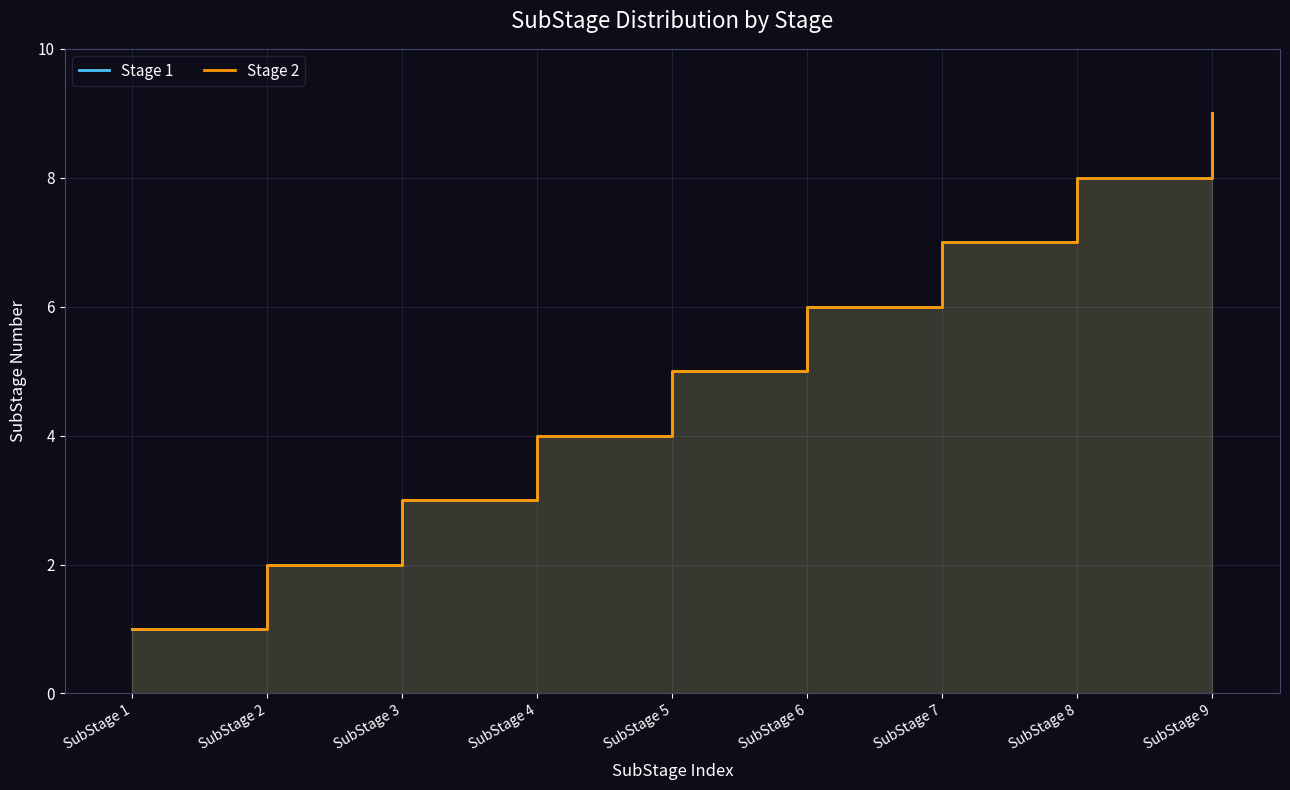

At SubStage 9, list the series in order from smallest to largest.

Stage 1, Stage 2